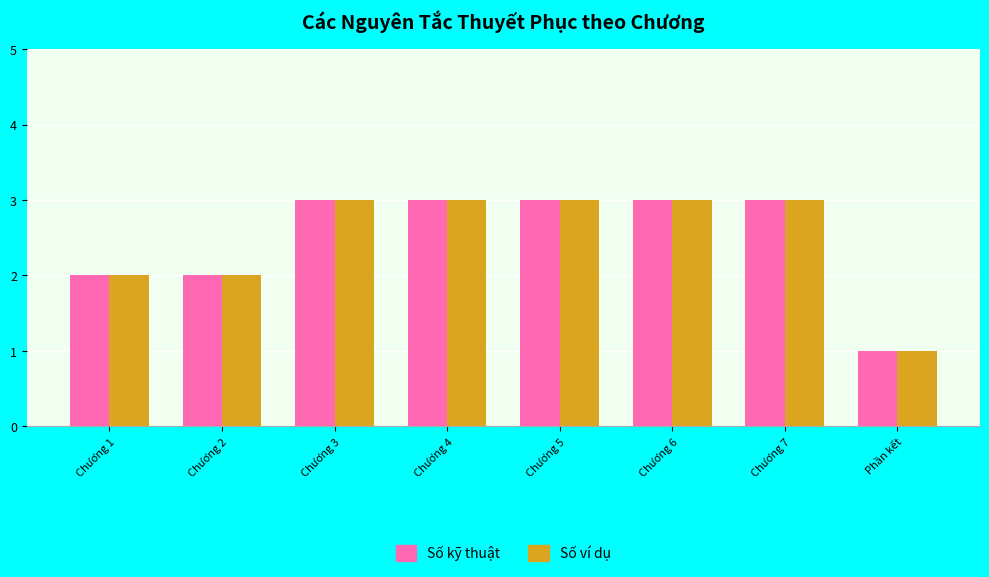

Is the value of Số kỹ thuật at Chương 4 greater than the value of Số ví dụ at Chương 2?

Yes